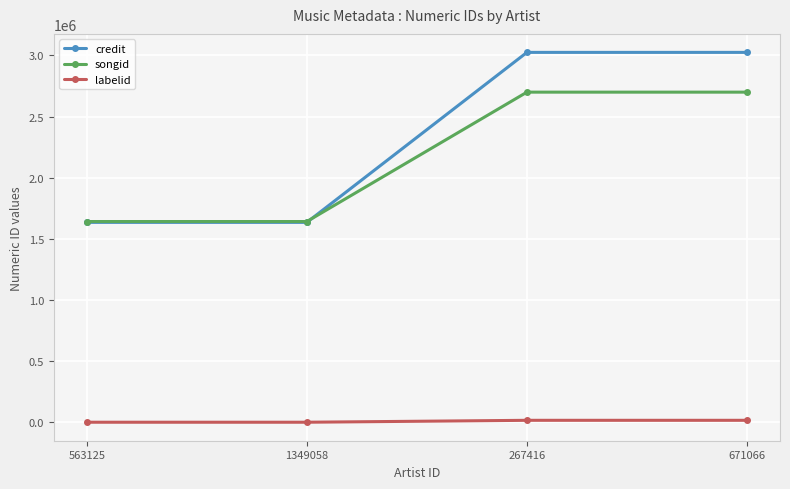

What are all the series names shown in the legend?

credit, songid, labelid